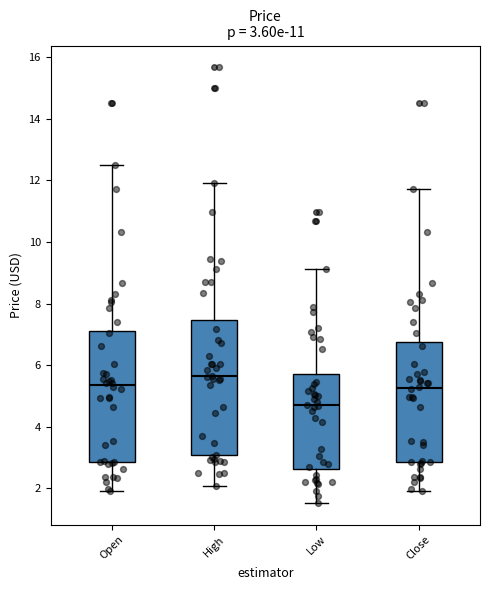

Which box has the lowest median line?

Low